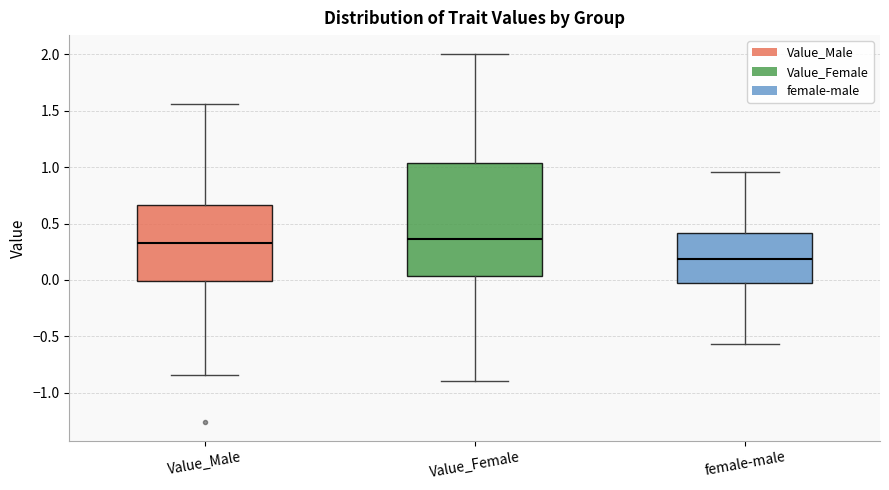

Which box is the tallest, from its lower edge to its upper edge?

Value_Female